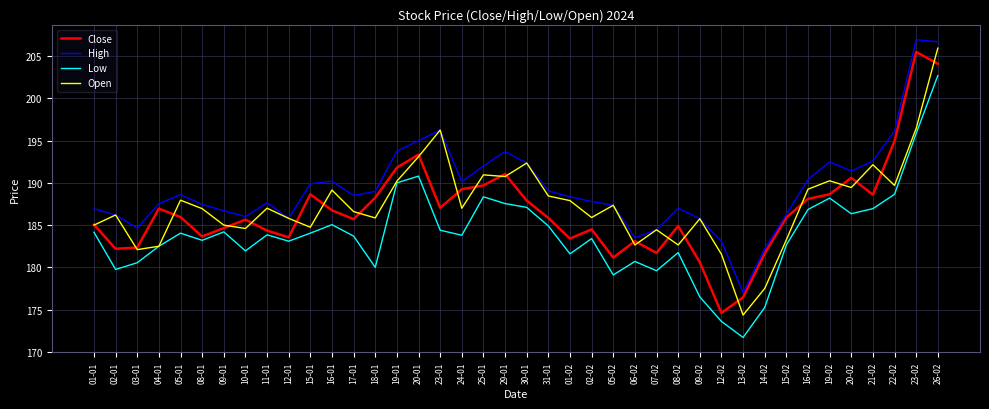

What position from the right is 15-01?

30